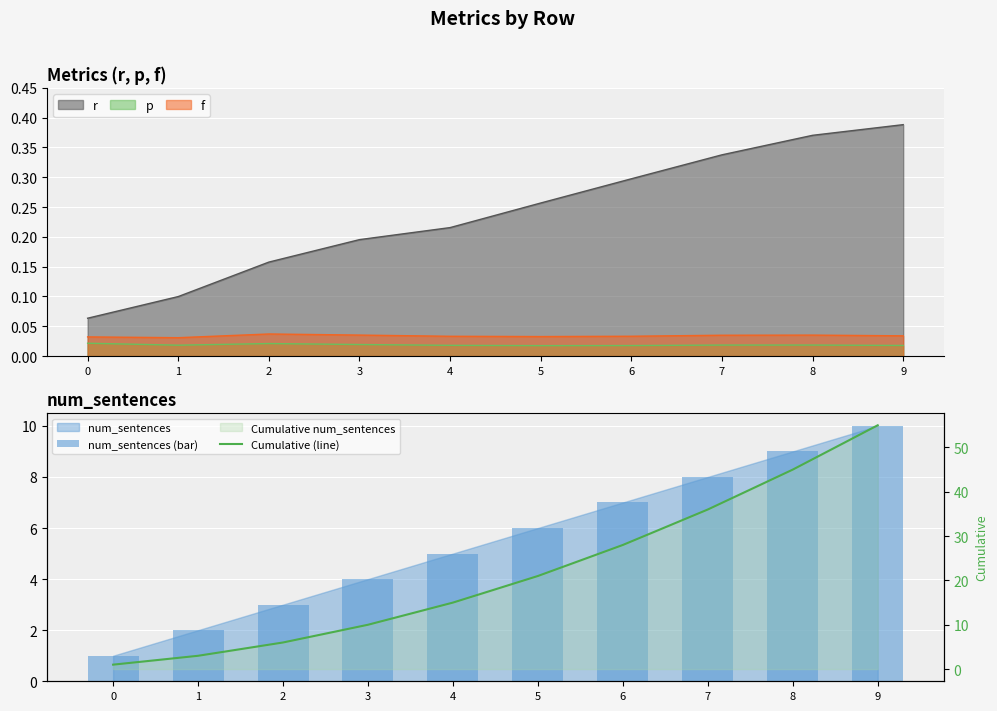

How many values in the Cumulative (line) series are below 21?

5